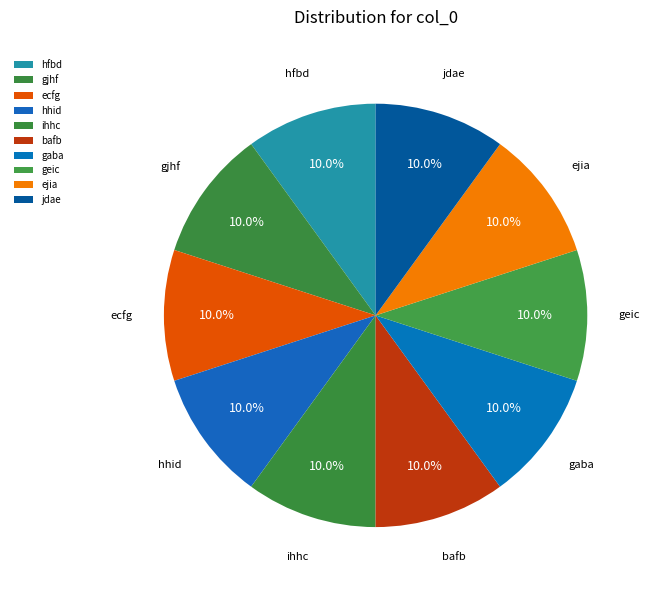

What percentage is NOT represented by hfbd?

90.0%